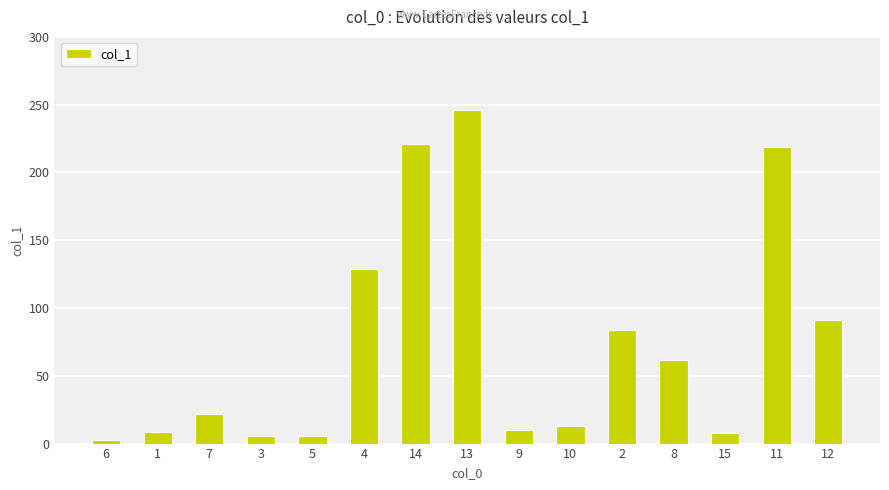

What is the sum of all values?

1126.2